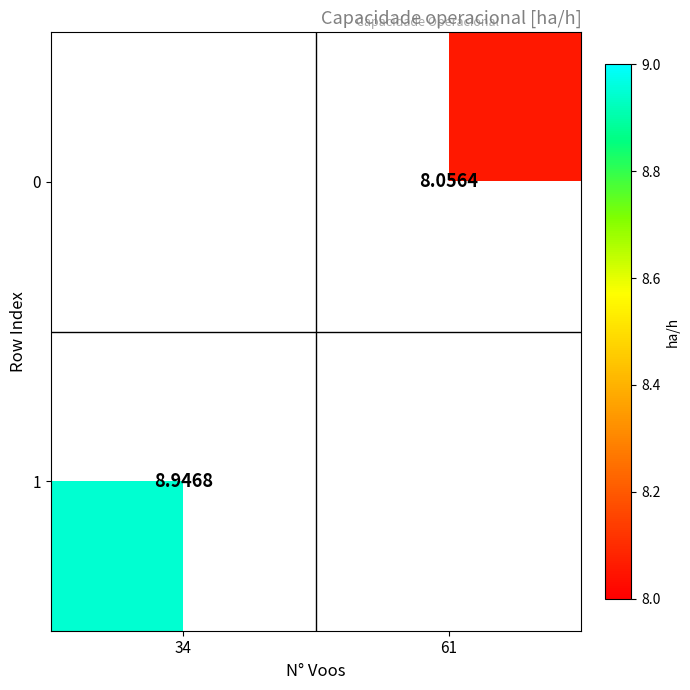

Is the value of 1 at 34 greater than the value of 0 at 61?

Yes